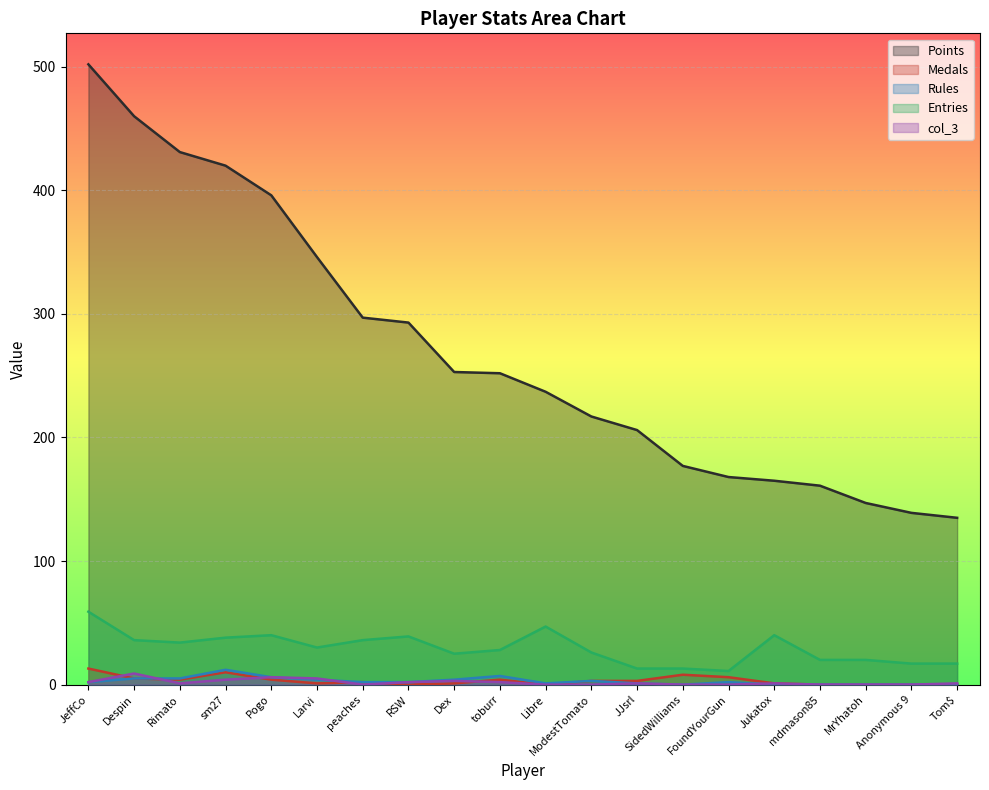

Which series changed the most between mdmason85 and Tom$?

Points